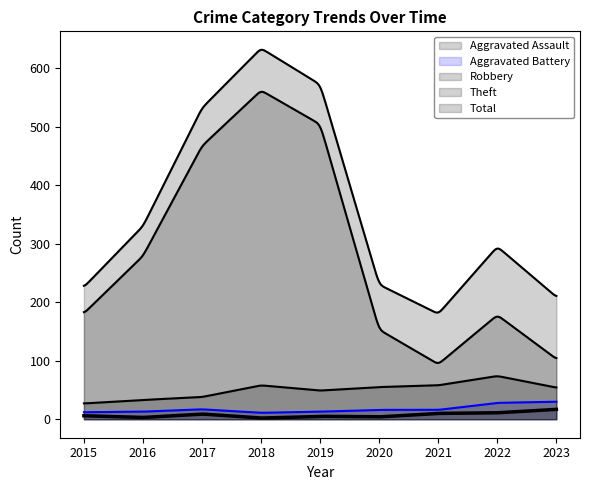

Where does the Aggravated Battery series first go above 16?

2017